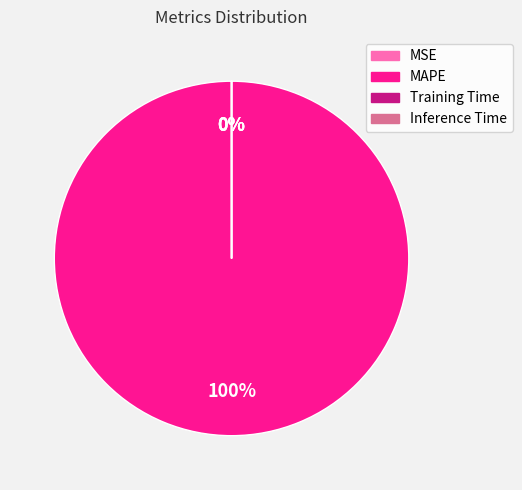

Which slice represents more than half of the pie?

MAPE